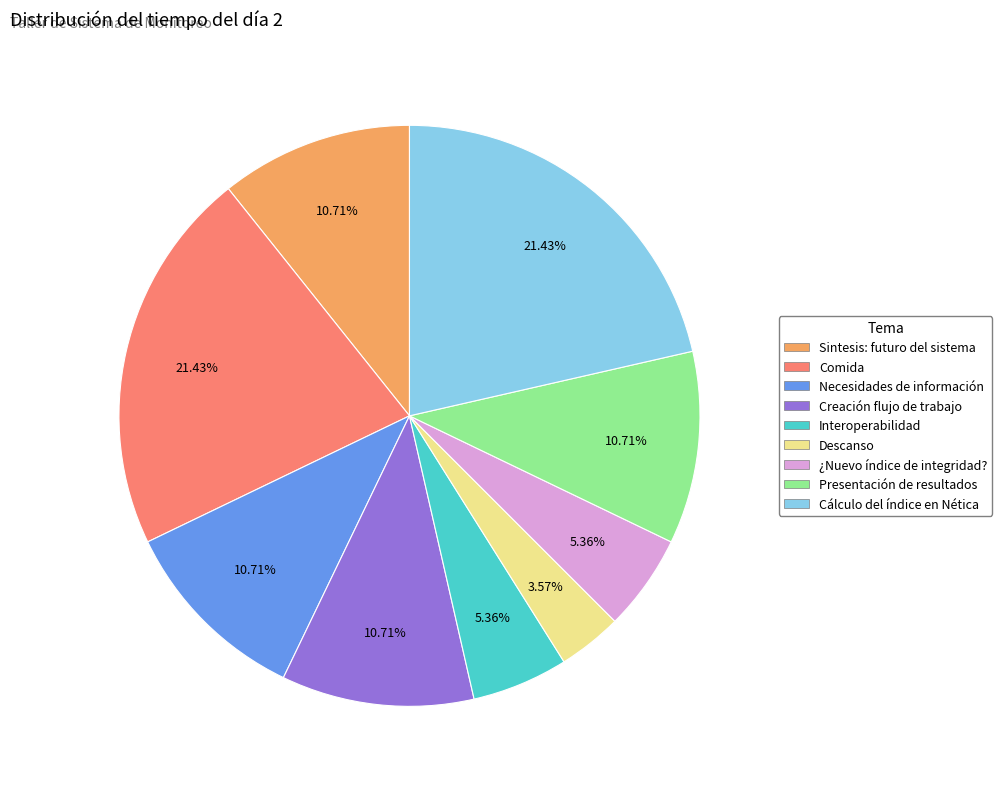

Is the sum of Cálculo del índice en Nética and ¿Nuevo índice de integridad? greater than half?

No